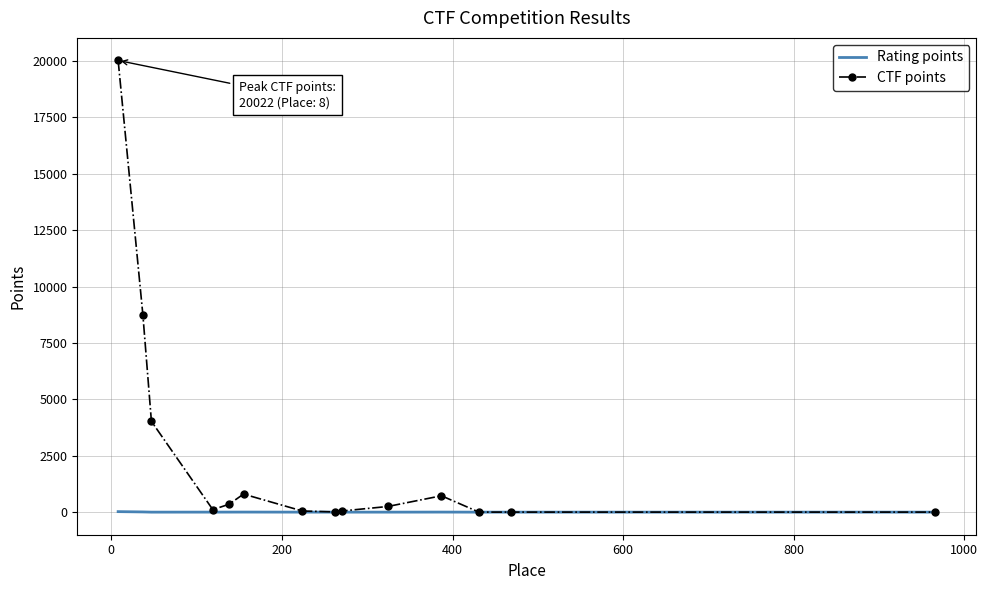

Rank the series by their maximum value, from lowest to highest.

Rating points, CTF points